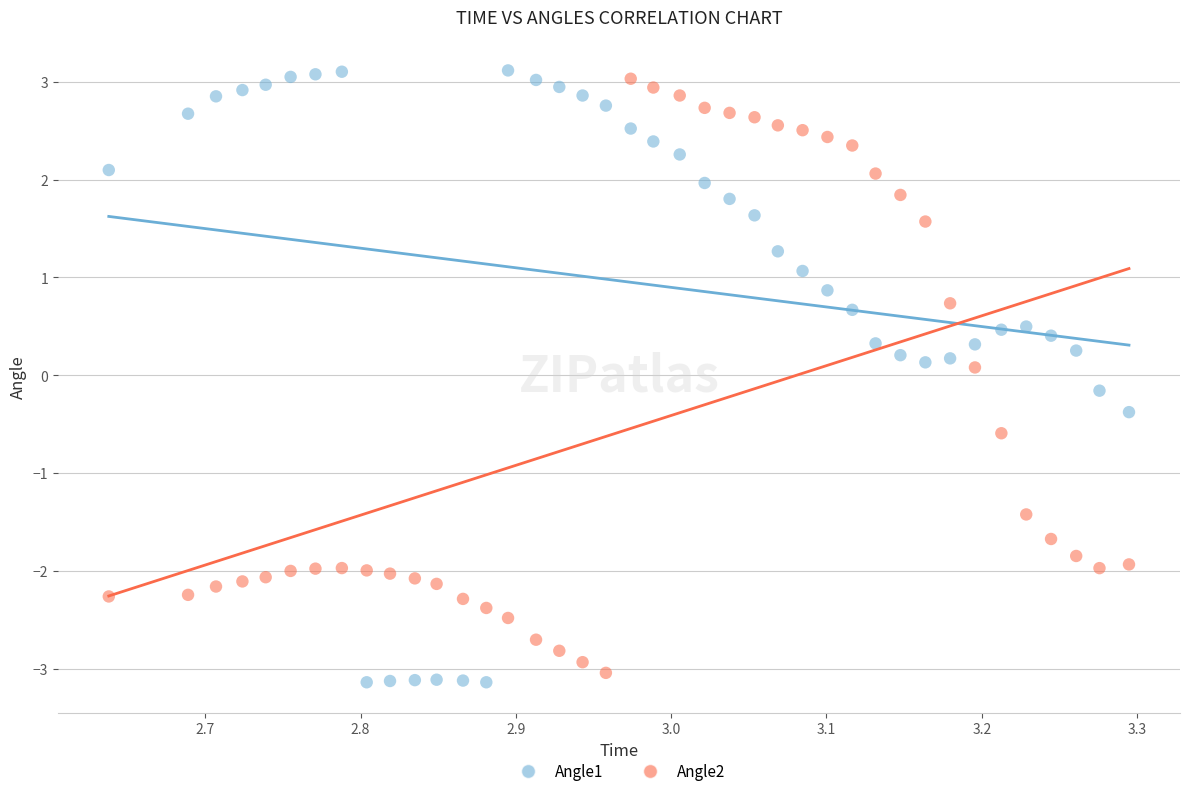

What is the X range (max minus min) for the scatter plot?

0.7